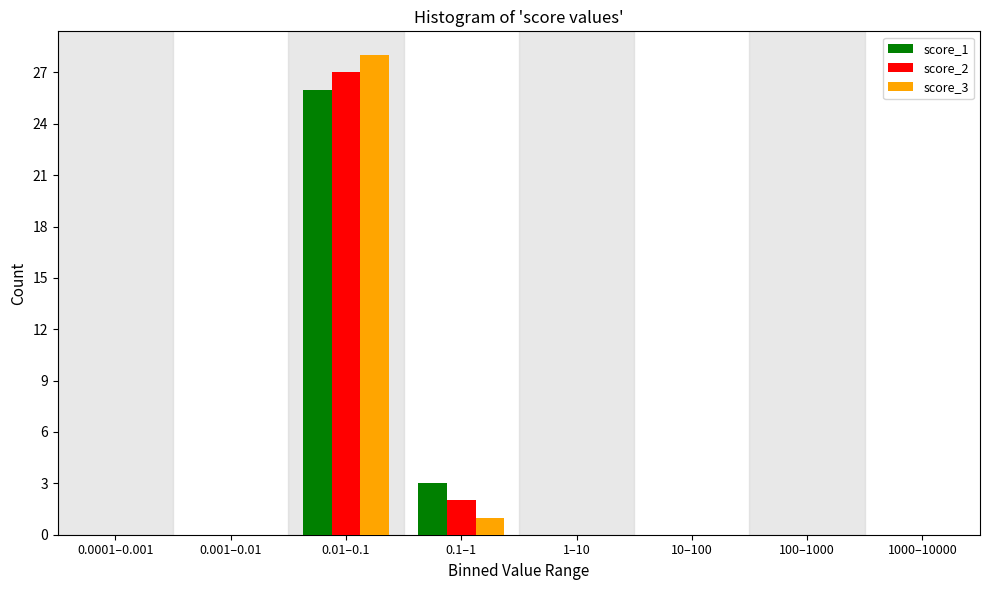

Reading right to left, what are all the values shown in this chart?

score_1: 1000–10000=0	100–1000=0	10–100=0	1–10=0	0.1–1=3	0.01–0.1=26	0.001–0.01=0	0.0001–0.001=0
score_2: 1000–10000=0	100–1000=0	10–100=0	1–10=0	0.1–1=2	0.01–0.1=27	0.001–0.01=0	0.0001–0.001=0
score_3: 1000–10000=0	100–1000=0	10–100=0	1–10=0	0.1–1=1	0.01–0.1=28	0.001–0.01=0	0.0001–0.001=0